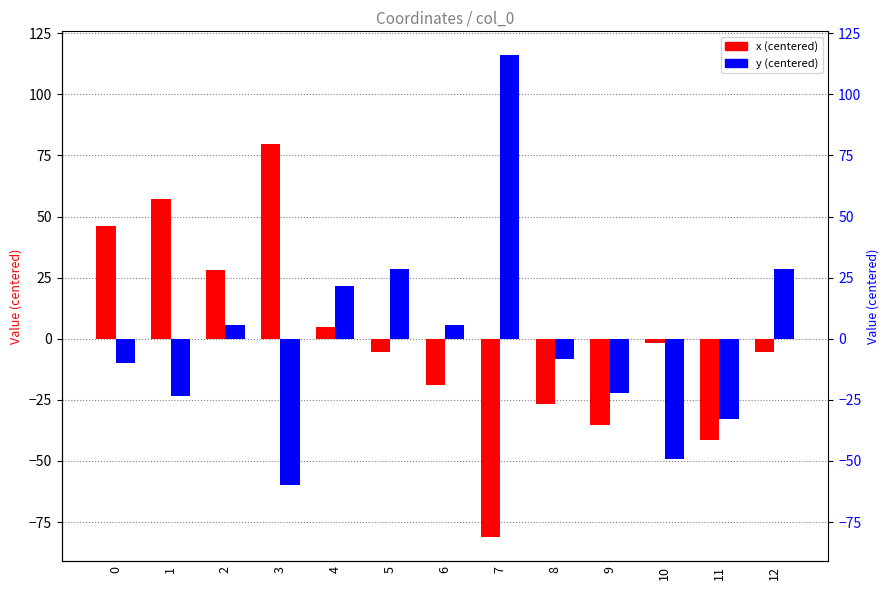

What is the sum of the x (centered) values at 2 and 7?

-52.9